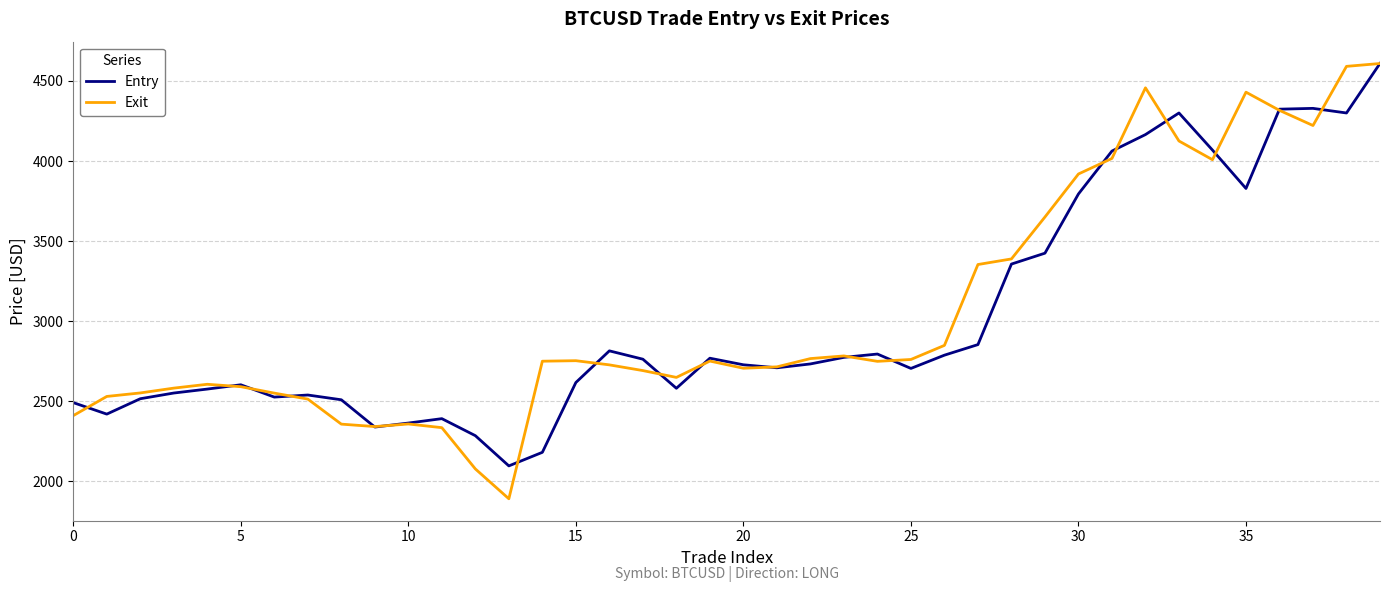

What is the lowest value of the Exit series?

1889.8